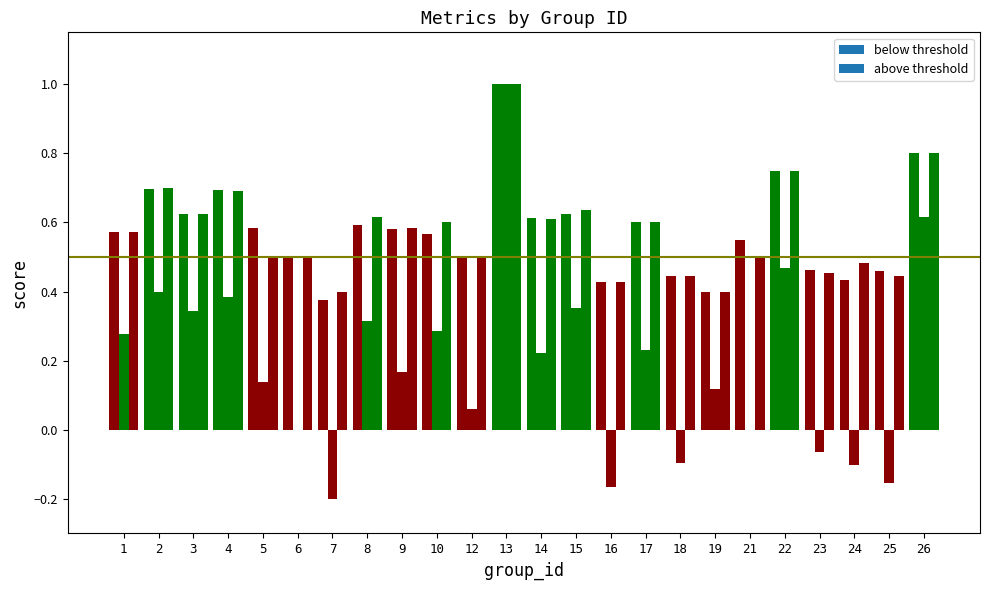

Reading left to right, what are all the values shown in this chart?

f1: 0.6	0.7	0.6	0.7	0.6	0.5	0.4	0.6	0.6	0.6	0.5	1.0	0.6	0.6	0.4	0.6	0.4	0.4	0.5	0.8	0.5	0.4	0.5	0.8
kappa: 0.3	0.4	0.3	0.4	0.1	0.0	-0.2	0.3	0.2	0.3	0.1	1.0	0.2	0.4	-0.2	0.2	-0.1	0.1	0.0	0.5	-0.1	-0.1	-0.2	0.6
accuracy: 0.6	0.7	0.6	0.7	0.5	0.5	0.4	0.6	0.6	0.6	0.5	1.0	0.6	0.6	0.4	0.6	0.4	0.4	0.5	0.8	0.5	0.5	0.4	0.8